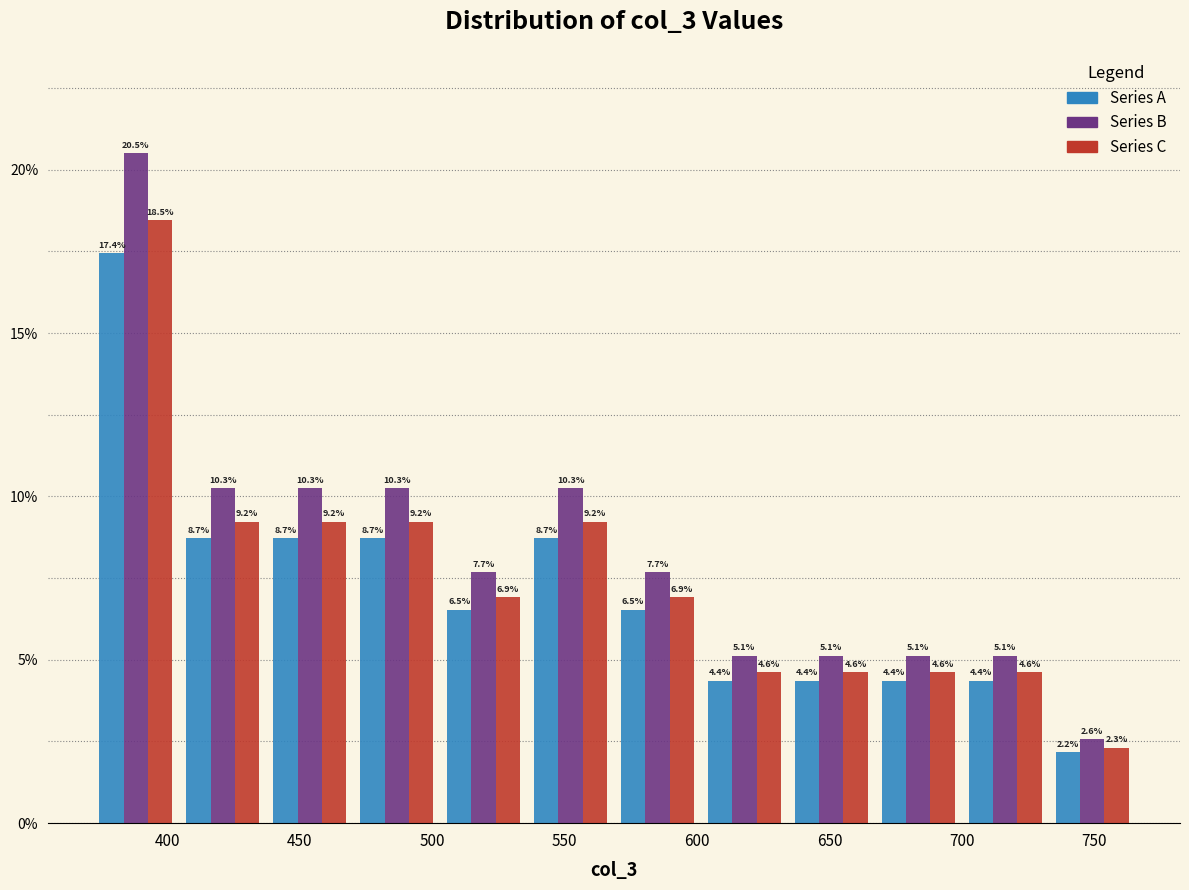

In the Series C series, which range on the x-axis has the tallest bar?

370 to 405